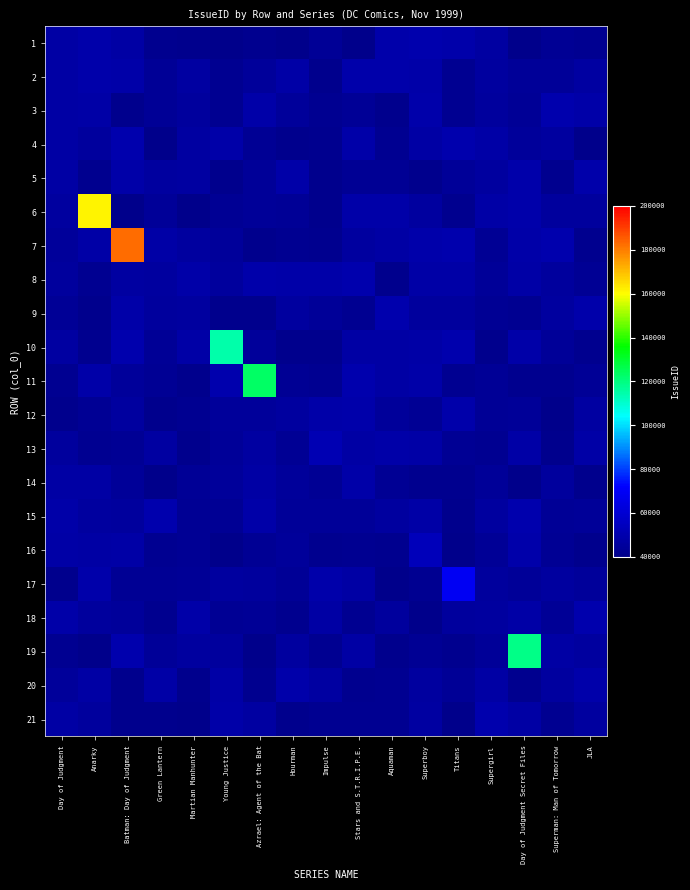

Is the value of row_16 at Aquaman greater than the value of row_8 at JLA?

No